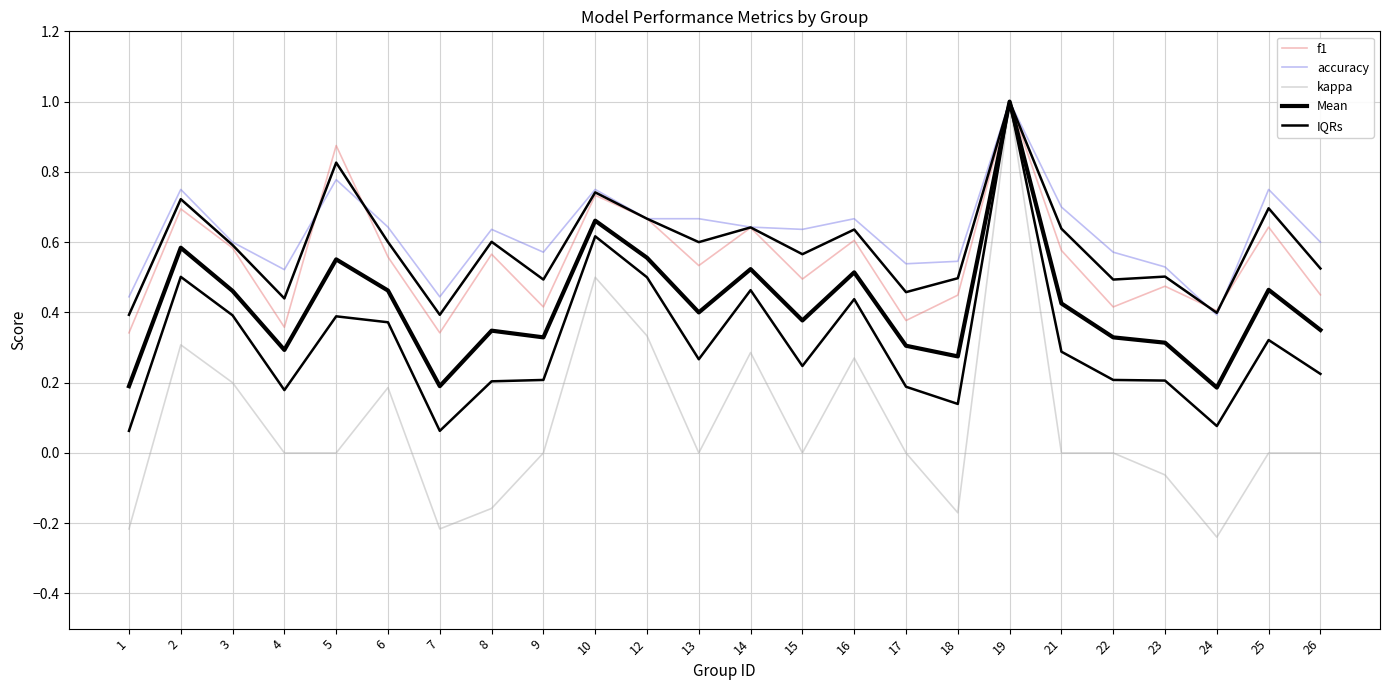

At which label is Mean closest to 0?

24